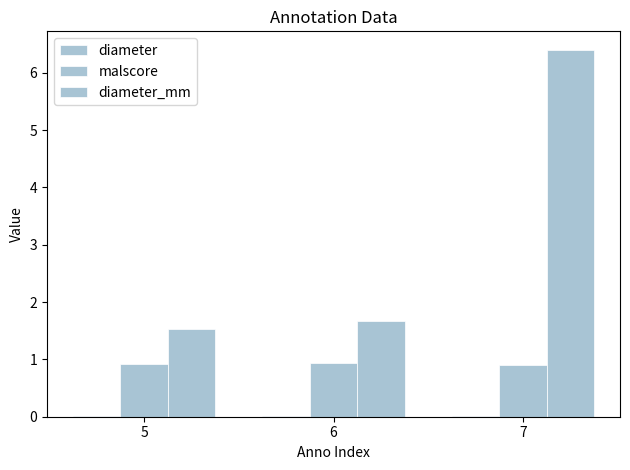

At which category does the chart reach its minimum across all series?

5